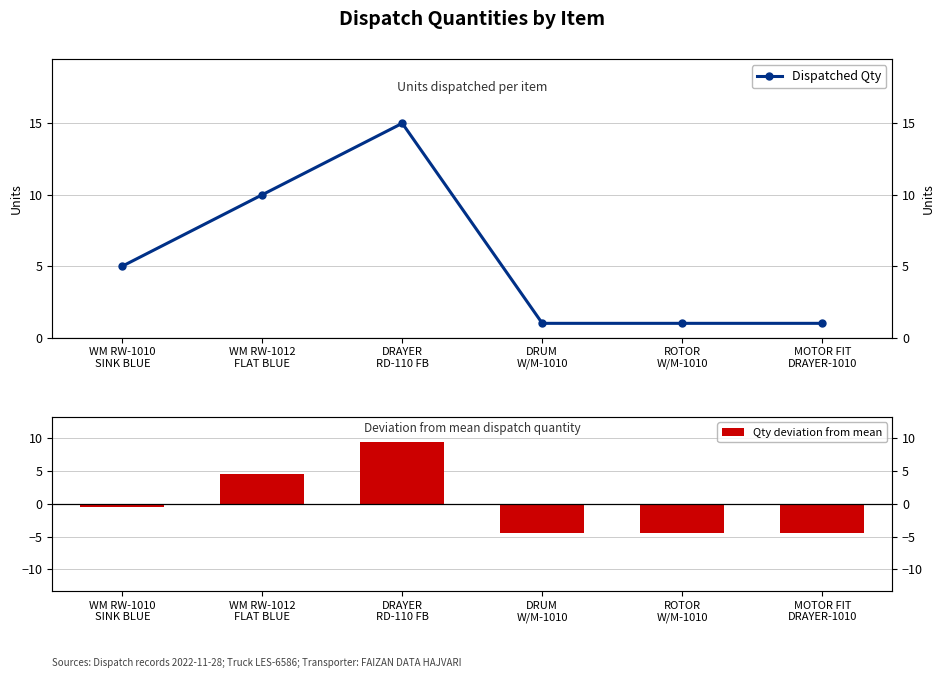

At which category is the sum across all series the highest?

DRAYER
RD-110 FB